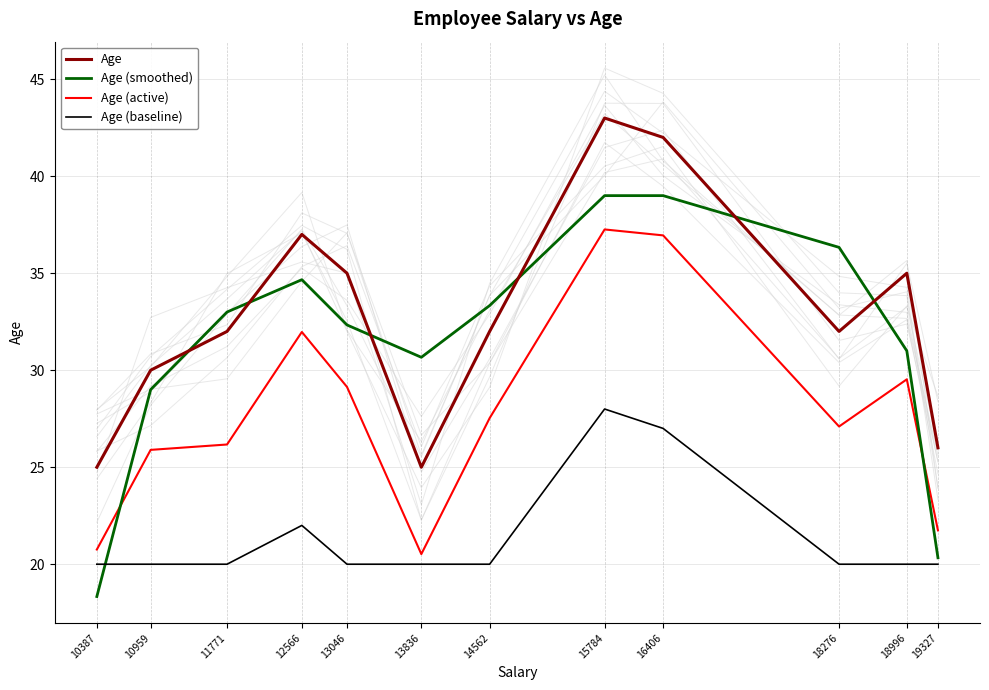

How many intersections are there between Age (smoothed) and Age?

6